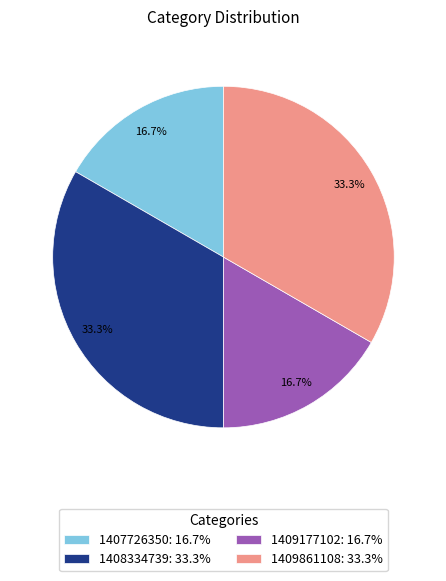

True or false: 1409177102 accounts for 10% of the total.

False